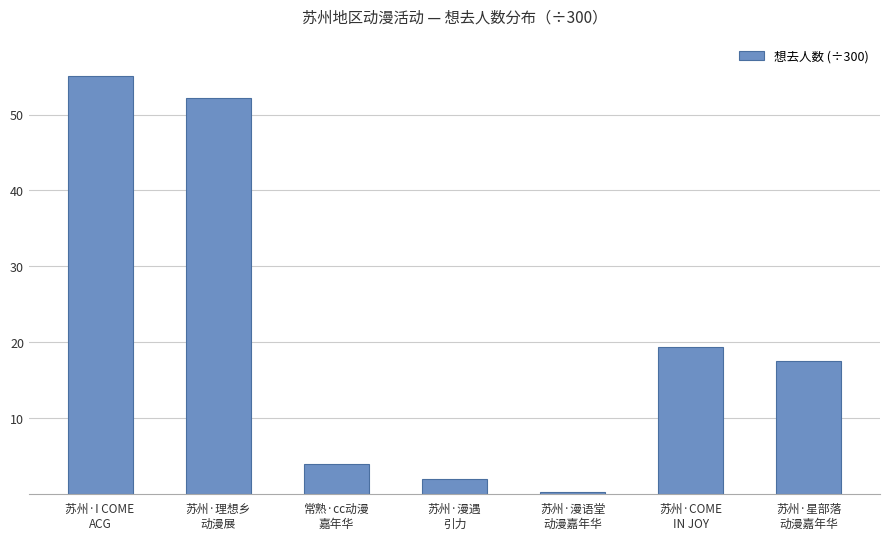

At which label does the data first exceed 17?

苏州·I COME
ACG